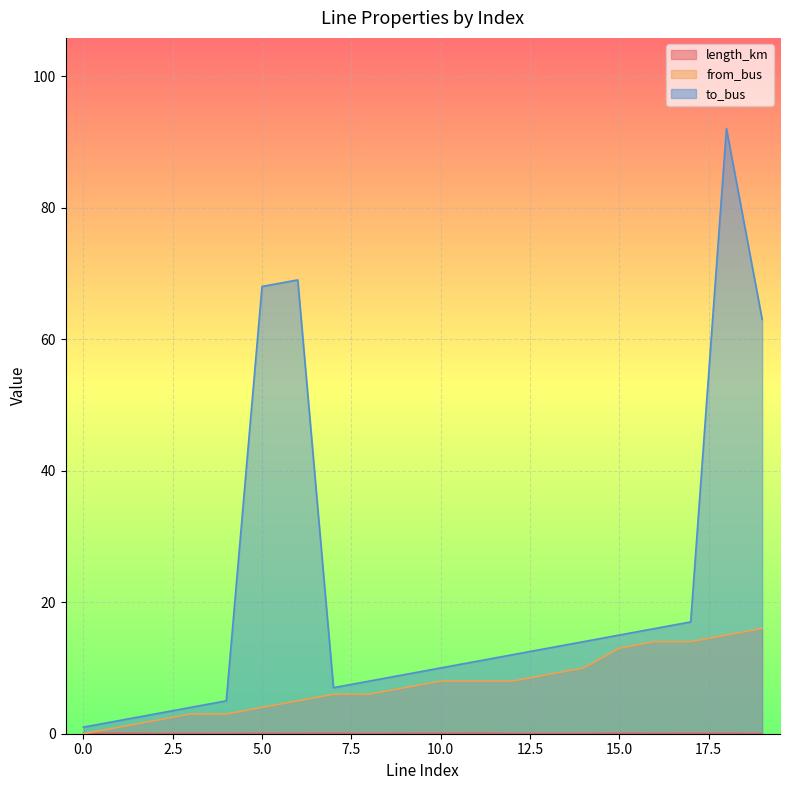

True or false: length_km and to_bus intersect in this chart.

False